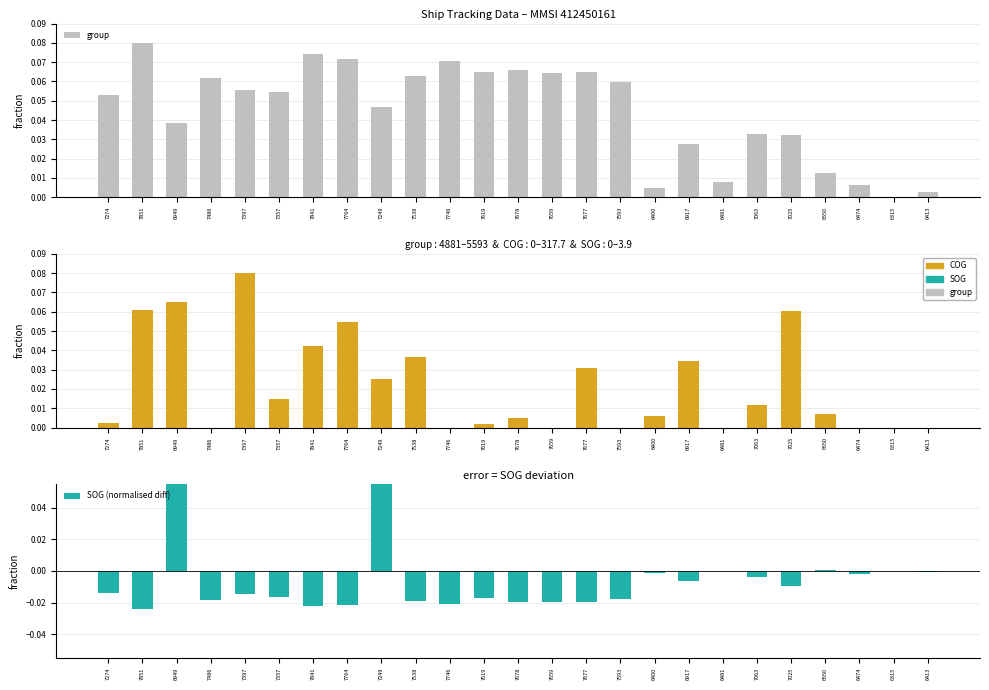

At which label does group reach its minimum?

6315